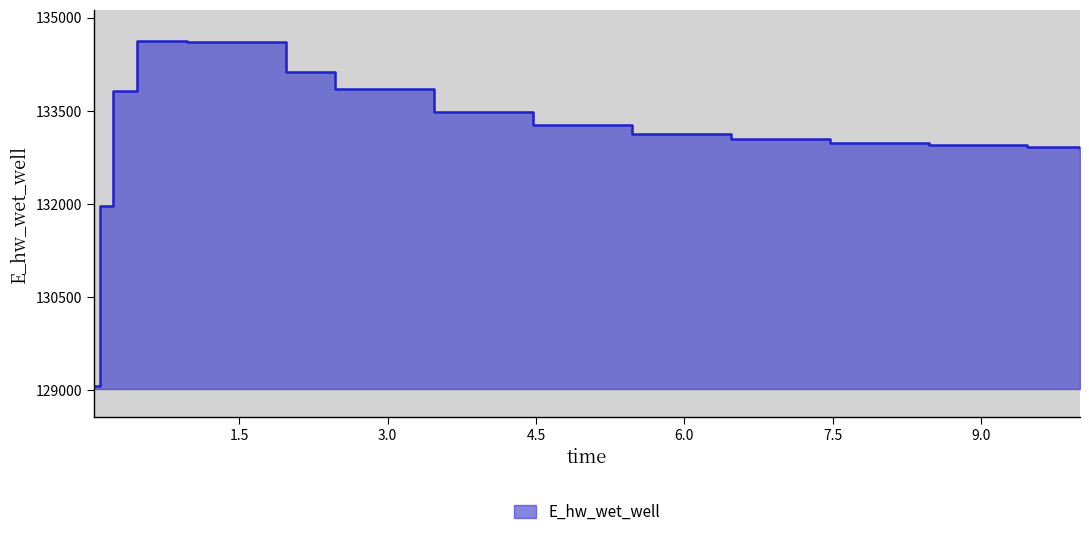

How many series are shown in this chart?

1